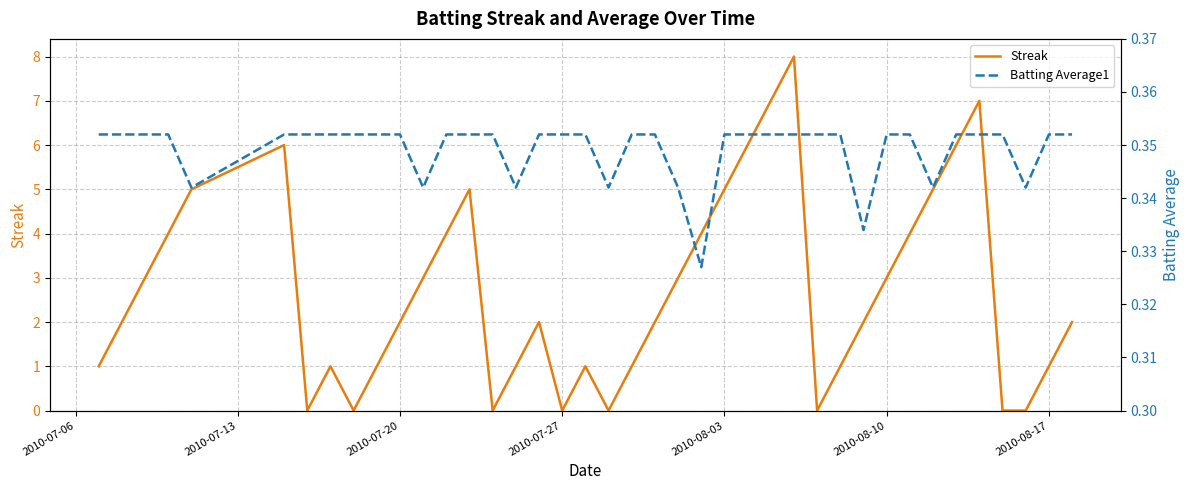

The value of Streak at 2010-07-27 is -5. True or false?

False